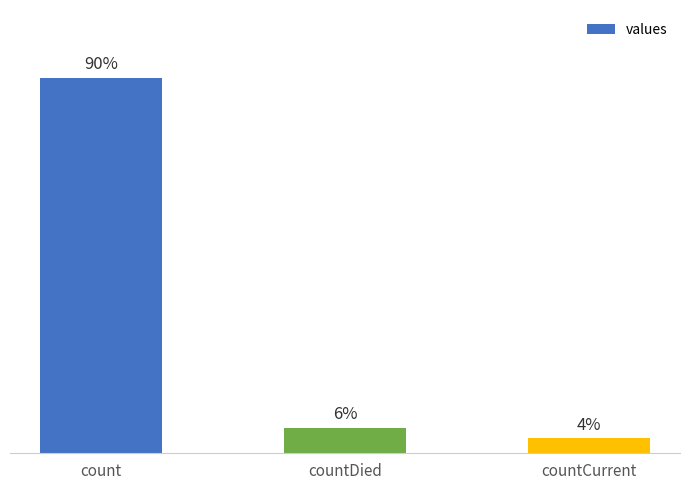

Does the chart contain any negative values?

No